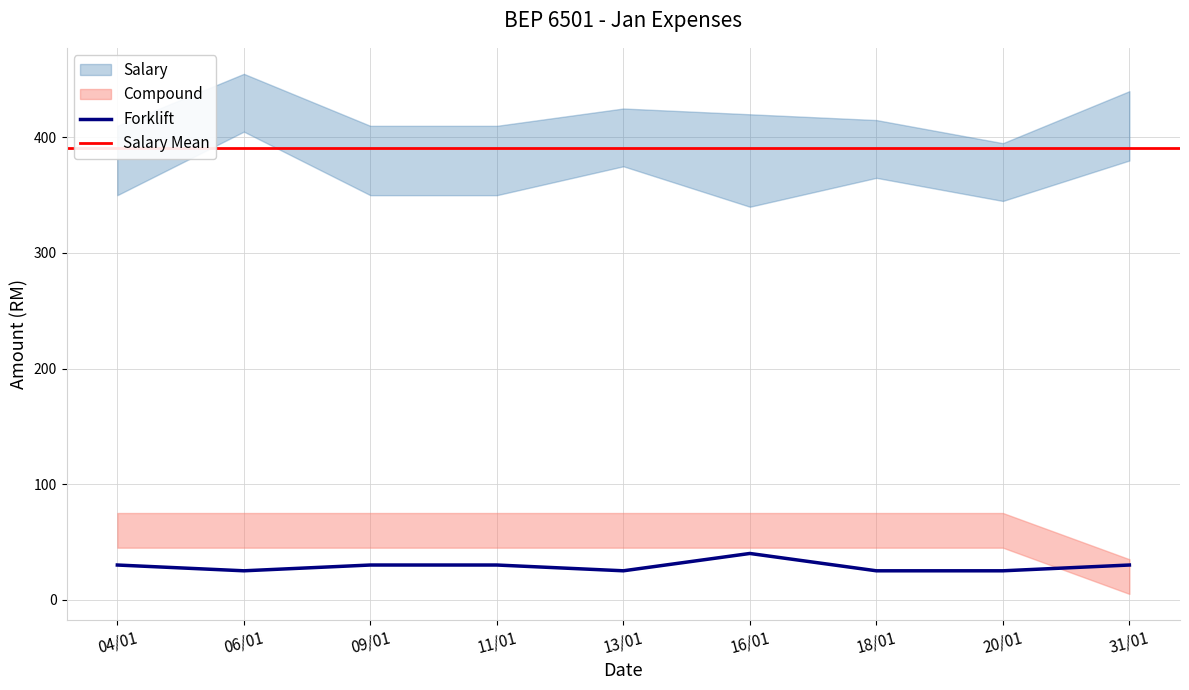

What is the minimum value for Forklift?

25